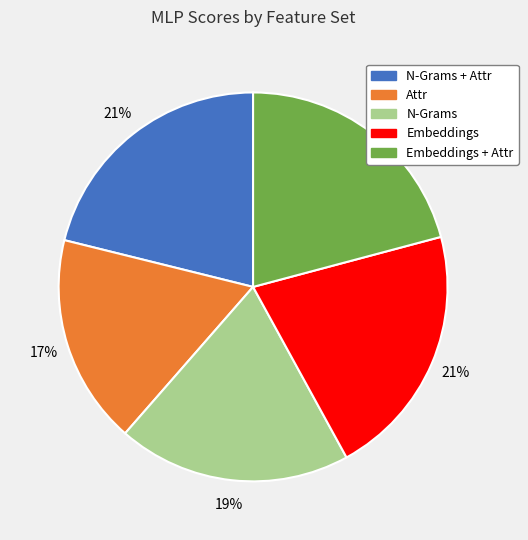

Does any single category account for the majority?

No